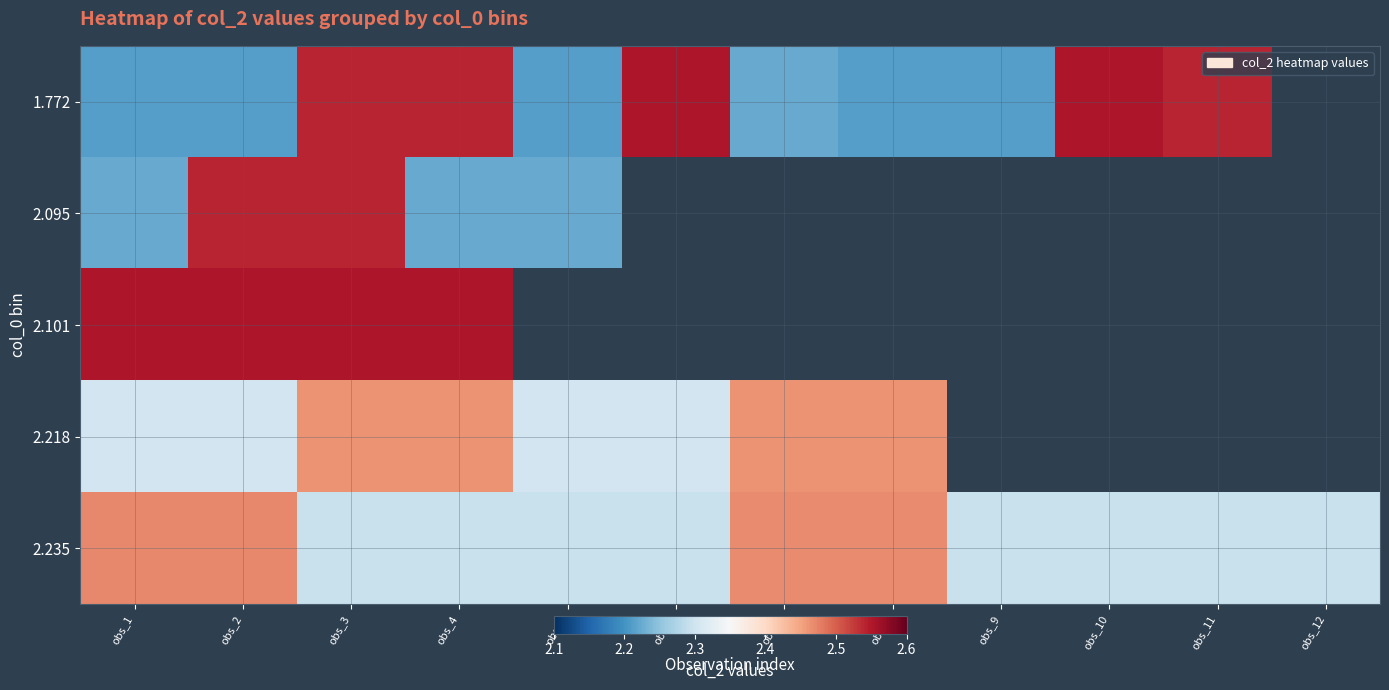

What is the minimum value for 2.101?

2.6